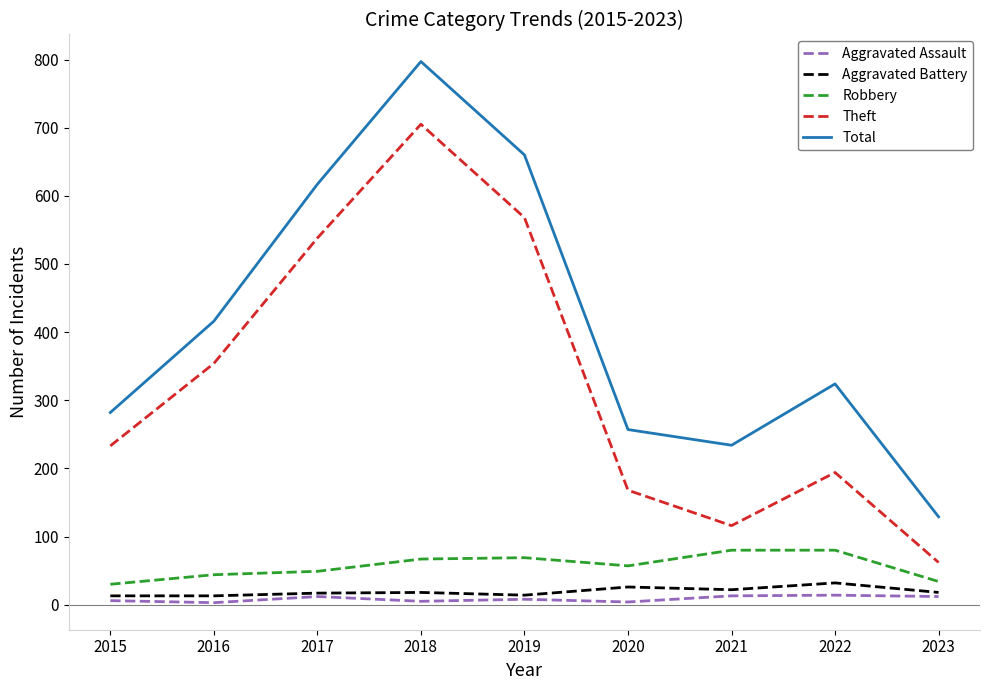

Rank the categories by Theft value from highest to lowest.

2018, 2019, 2017, 2016, 2015, 2022, 2020, 2021, 2023